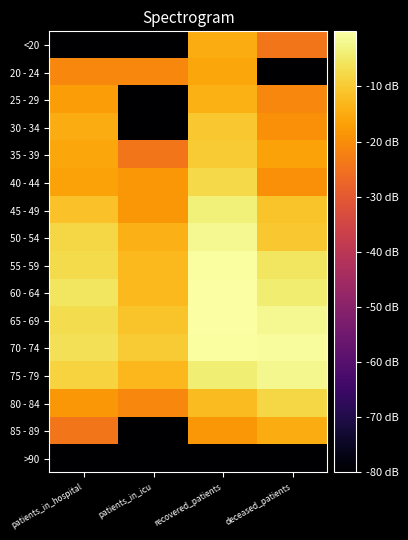

Rank the series at patients_in_hospital from lowest to highest value.

<20, >90, 85 - 89, 20 - 24, 80 - 84, 25 - 29, 40 - 44, 35 - 39, 30 - 34, 45 - 49, 75 - 79, 50 - 54, 55 - 59, 65 - 69, 70 - 74, 60 - 64